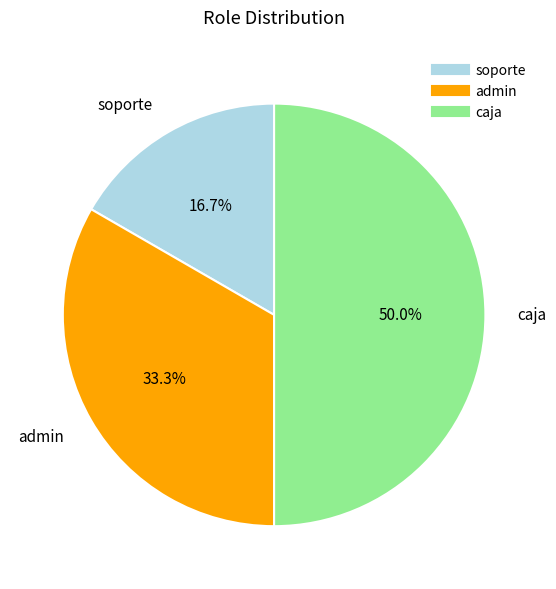

Rank the categories by value from lowest to highest.

soporte, admin, caja